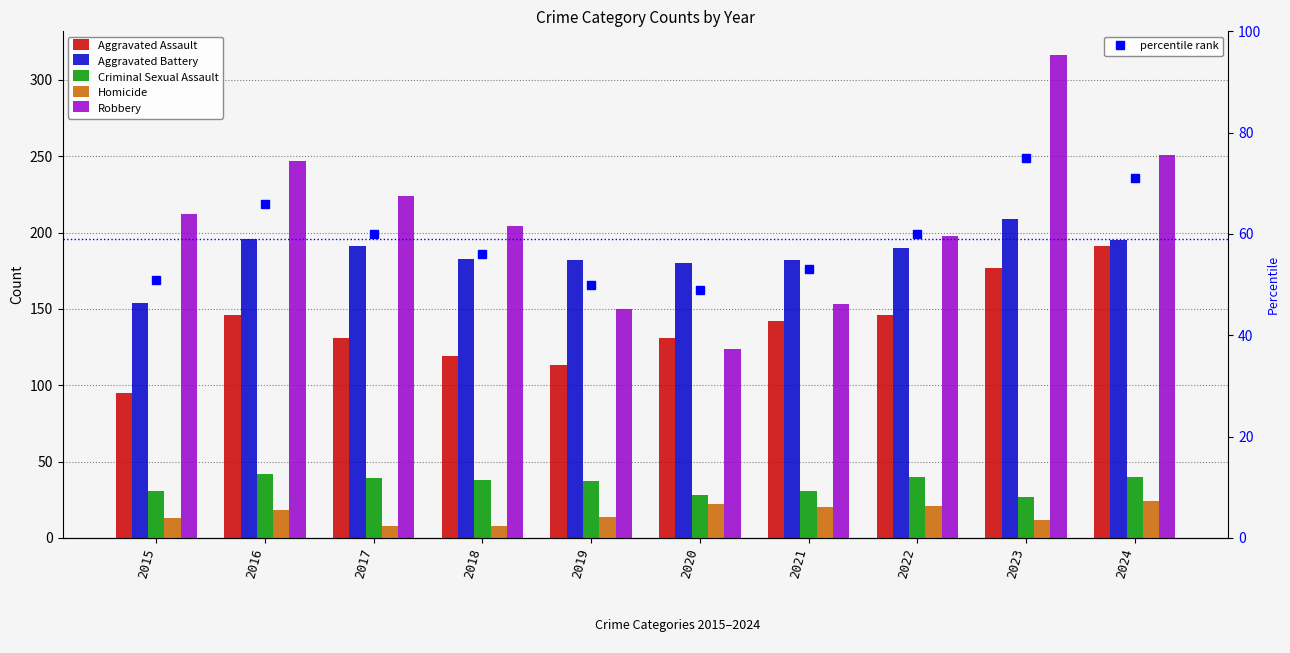

At which label does percentile rank reach its minimum?

2020